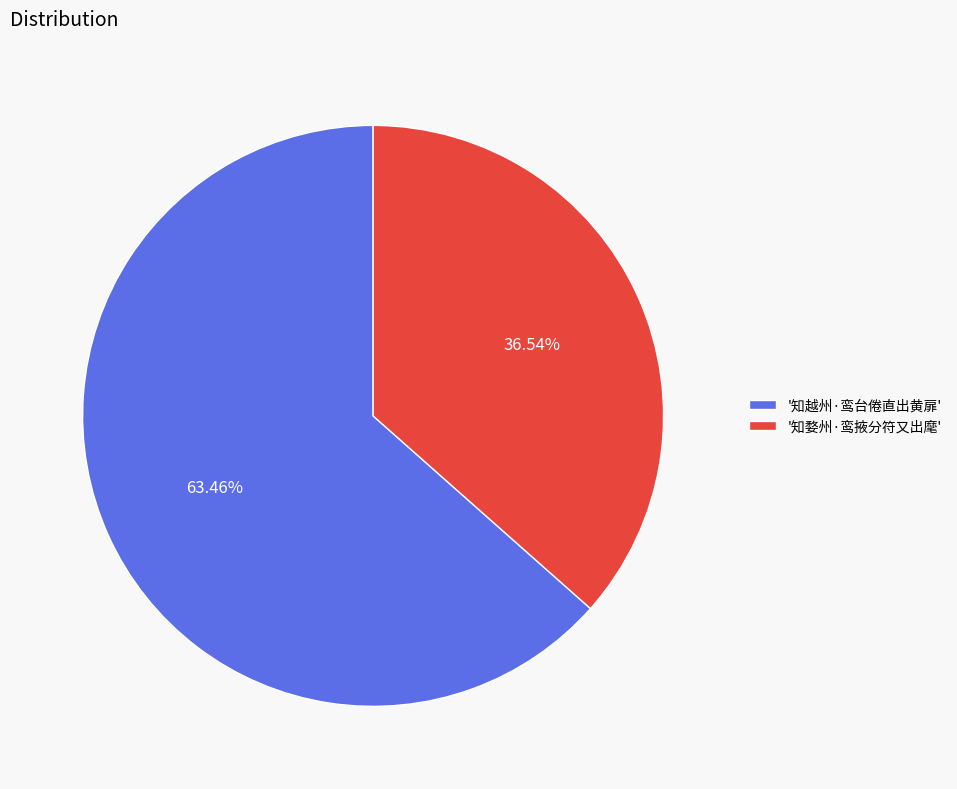

Which slice represents more than half of the pie?

'知越州·鸾台倦直出黄扉'